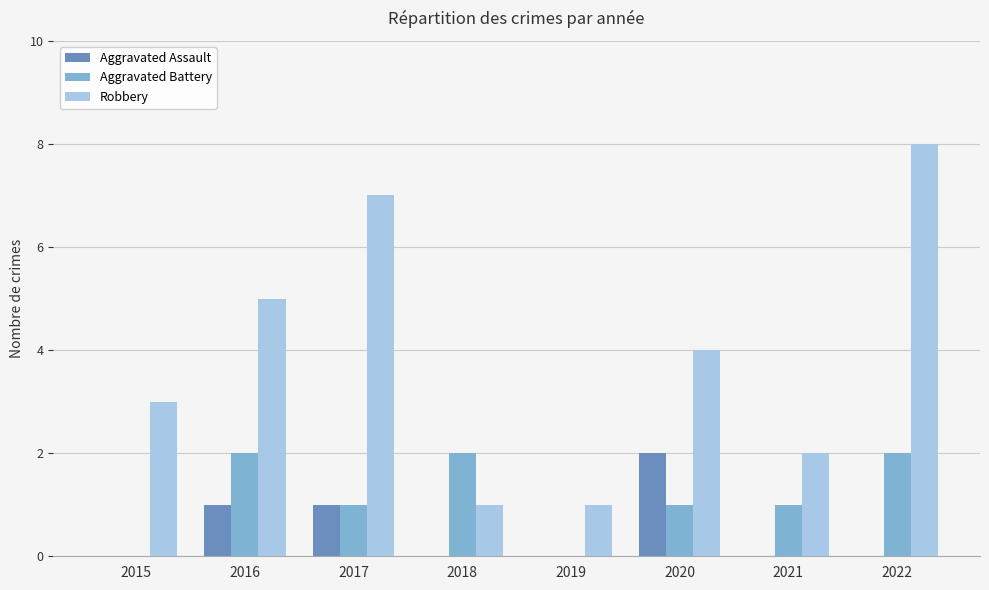

What is the maximum value shown in the chart?

8